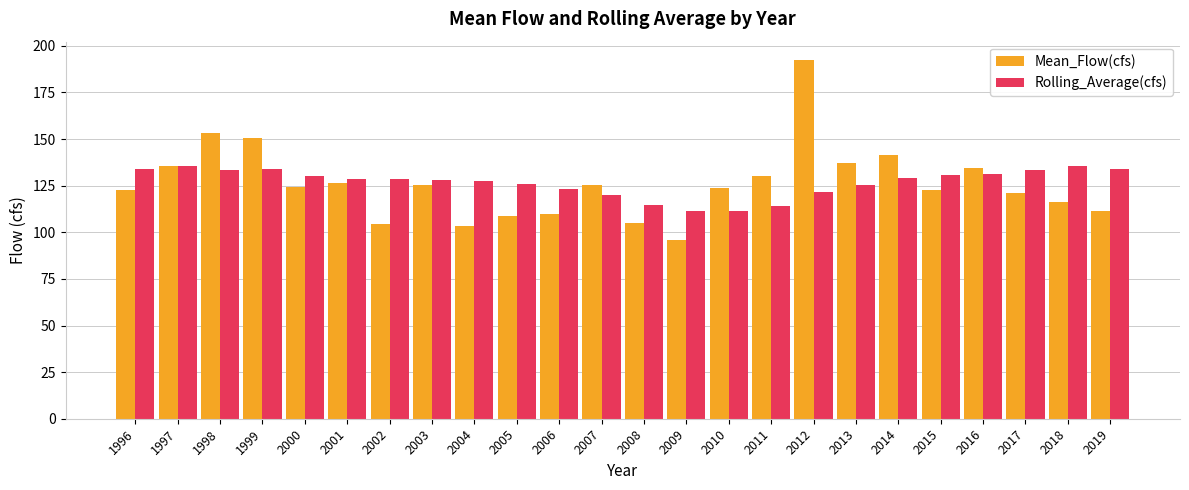

What is the sum of all Mean_Flow(cfs) values?

3024.1